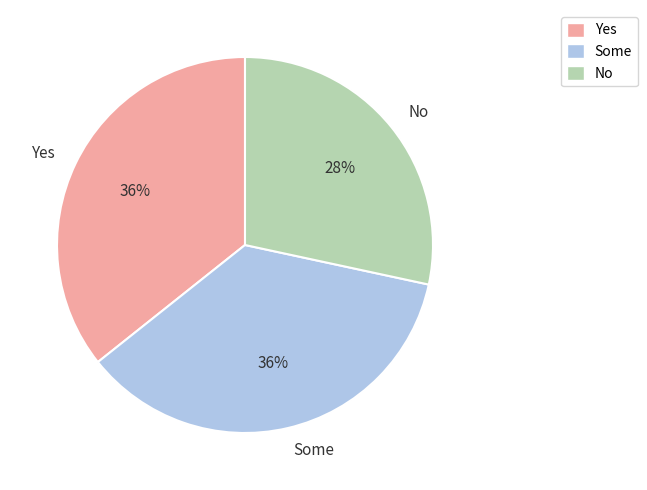

How many segments does this pie chart have?

3